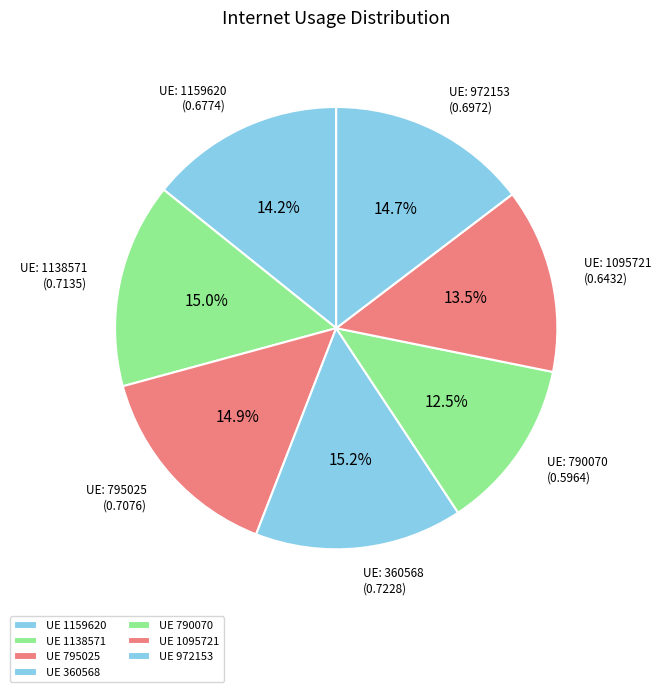

Count the number of slices in the pie.

7